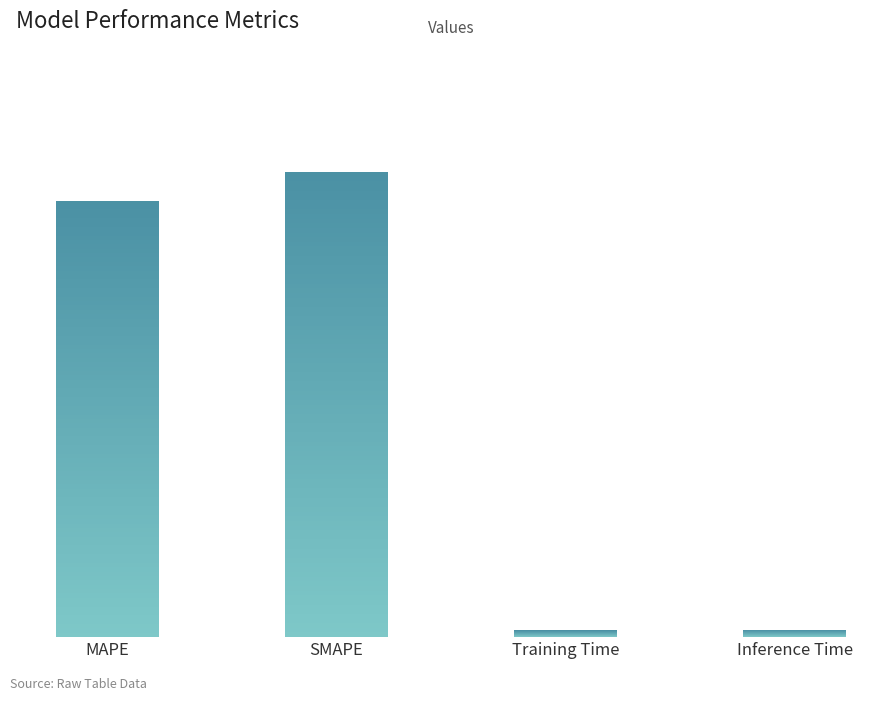

How many values exceed 12?

2